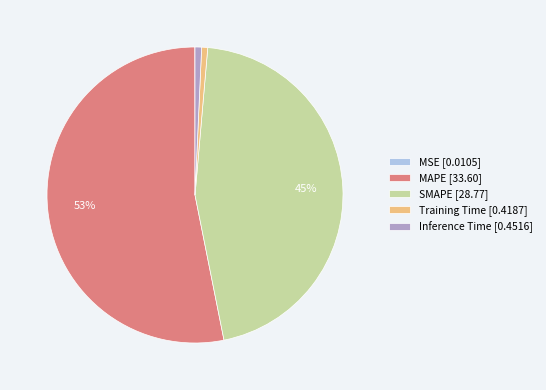

Between SMAPE [28.77] and MAPE [33.60], which is larger?

MAPE [33.60]